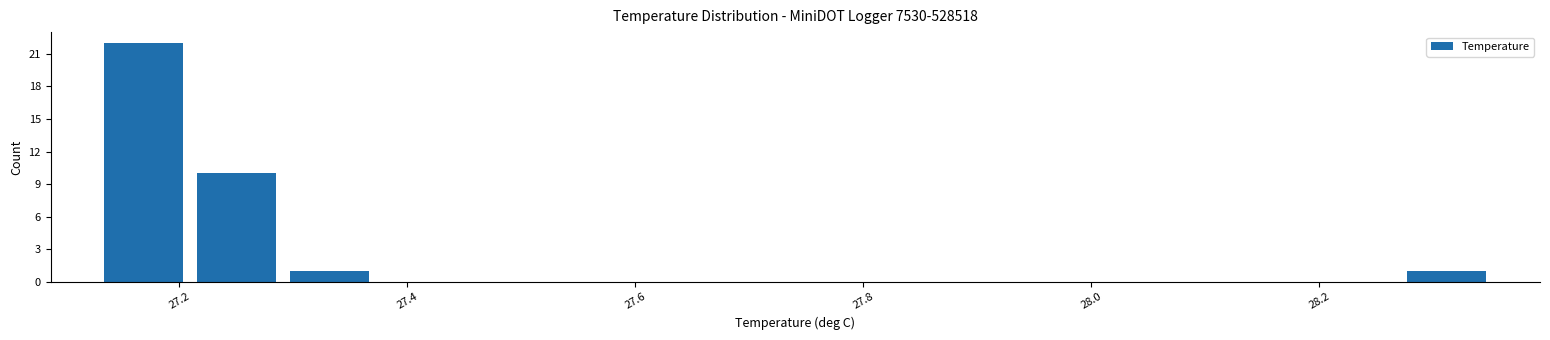

Which range on the x-axis has the tallest bar?

27.12 to 27.20